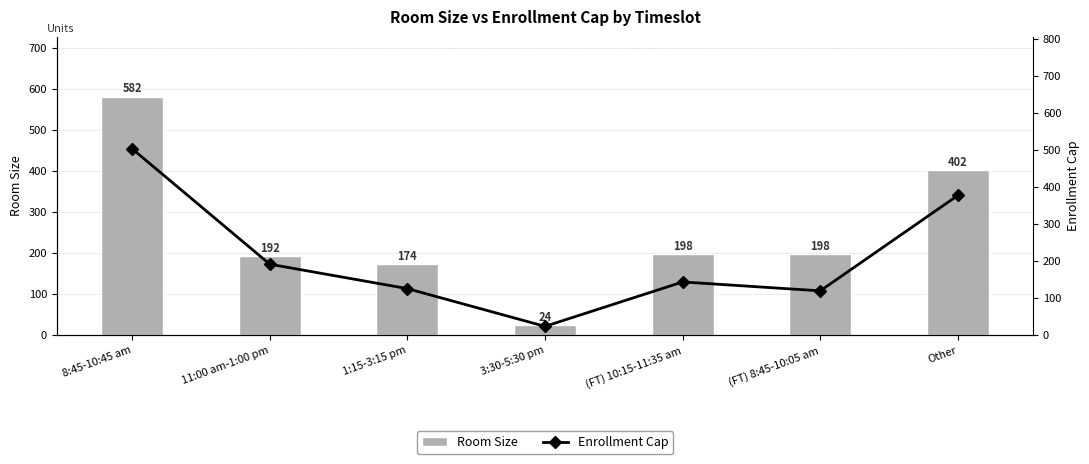

Count the number of categories in the chart.

7